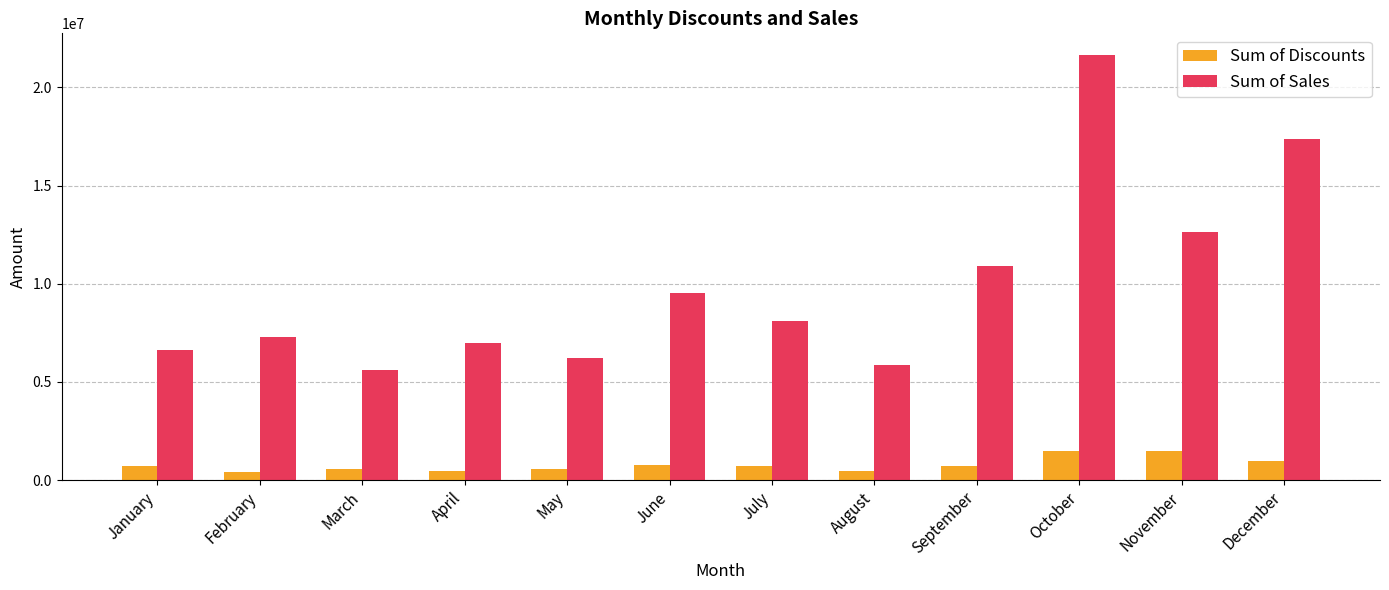

How many bars are there in total?

24